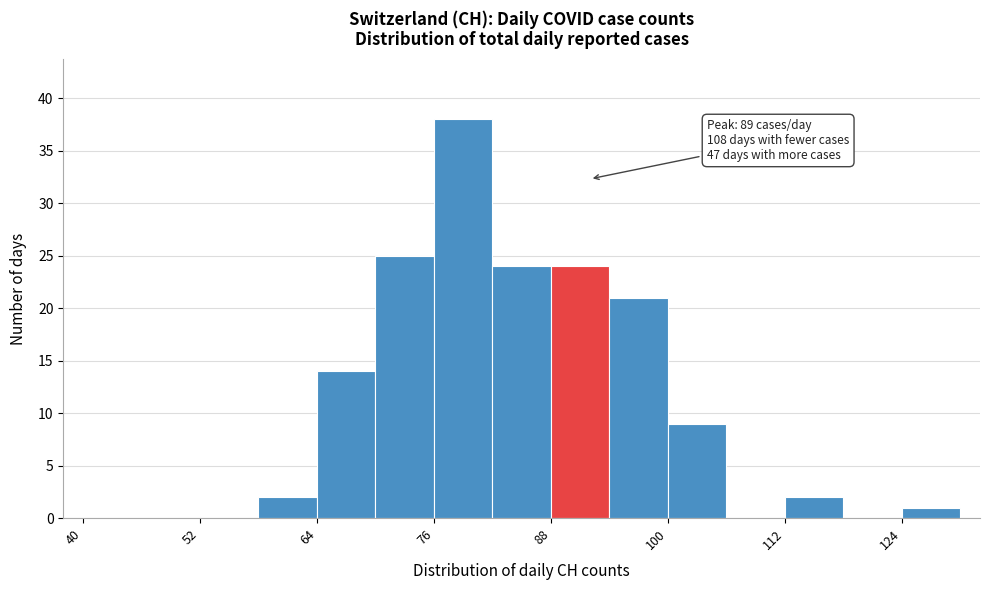

Around what value on the x-axis is the tallest bar? Give the approximate position of its centre, as read against the axis.

80